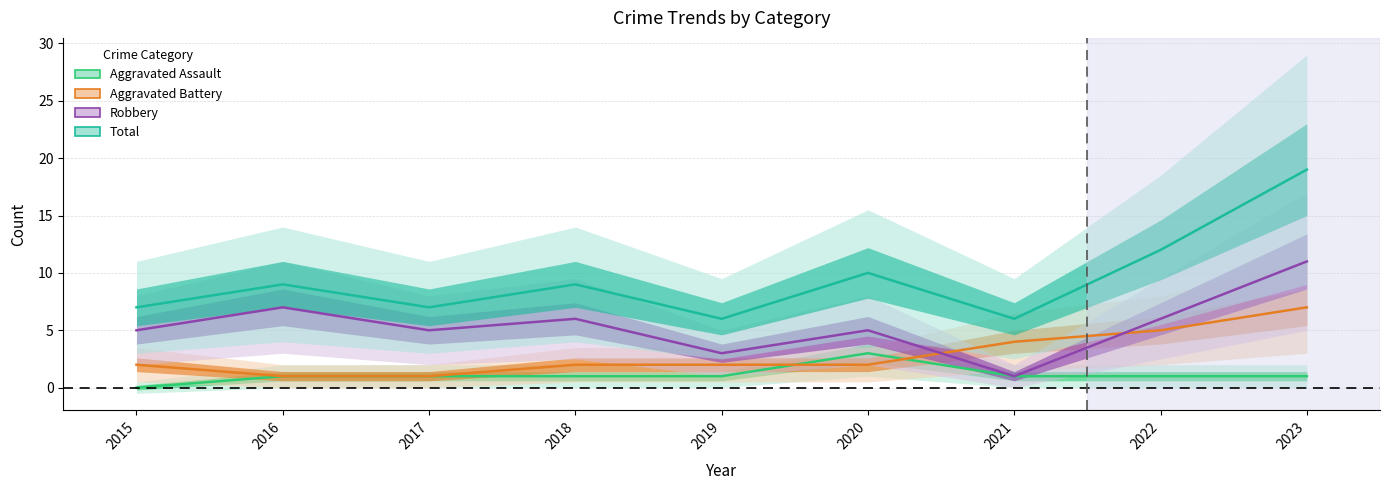

What is the maximum value shown in the chart?

19